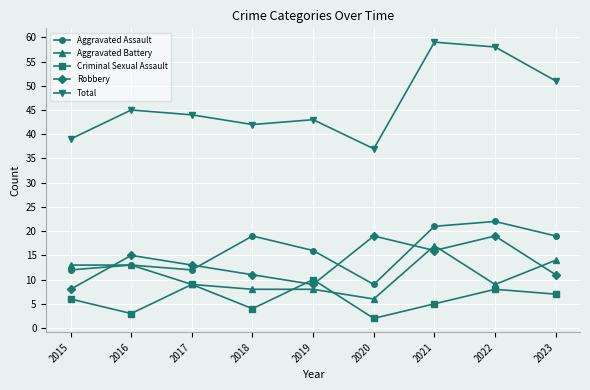

What is the difference between the maximum and minimum values in the Criminal Sexual Assault series?

8